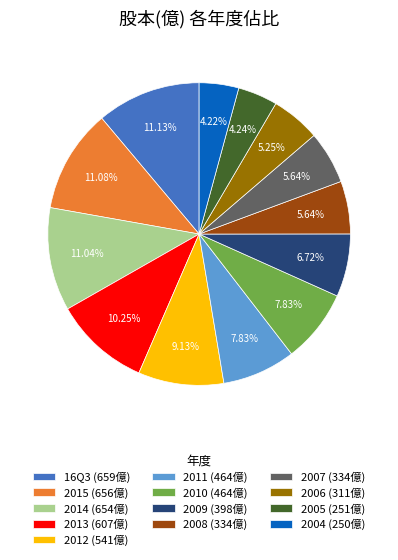

Count the number of slices in the pie.

13